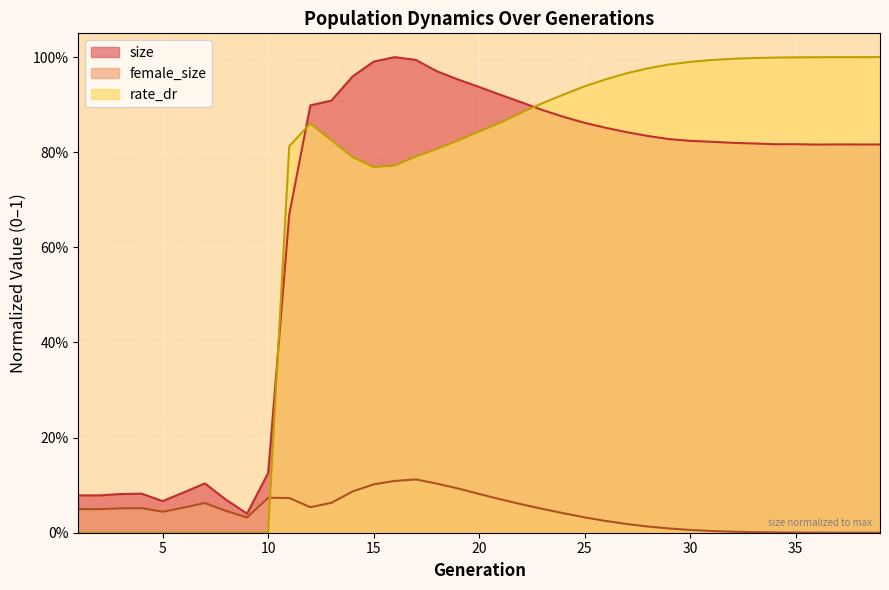

The size series shows 0.1 at 2. True or false?

True